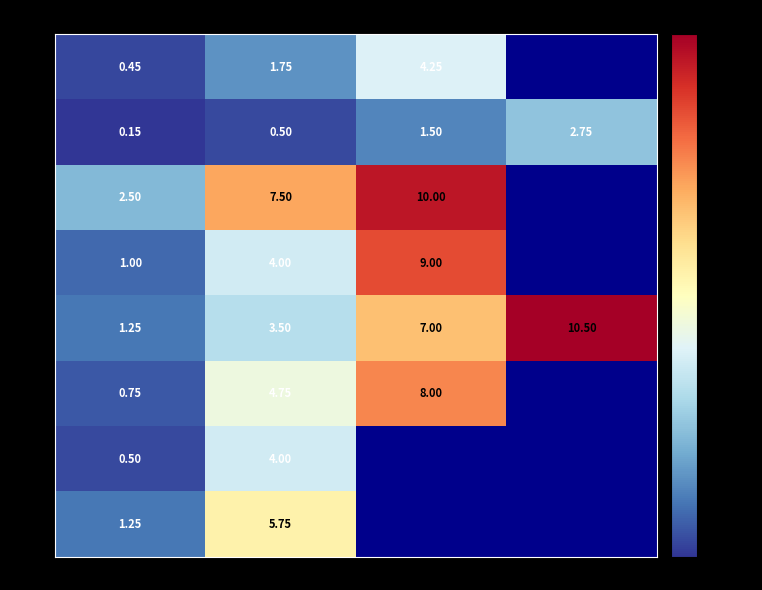

Count the number of data series in this chart.

8